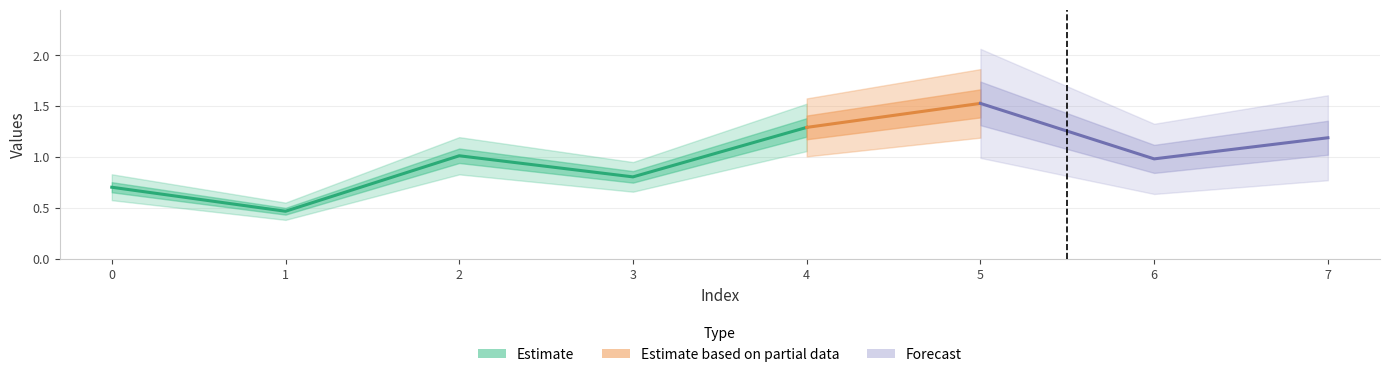

Where does the data first go above 1?

2